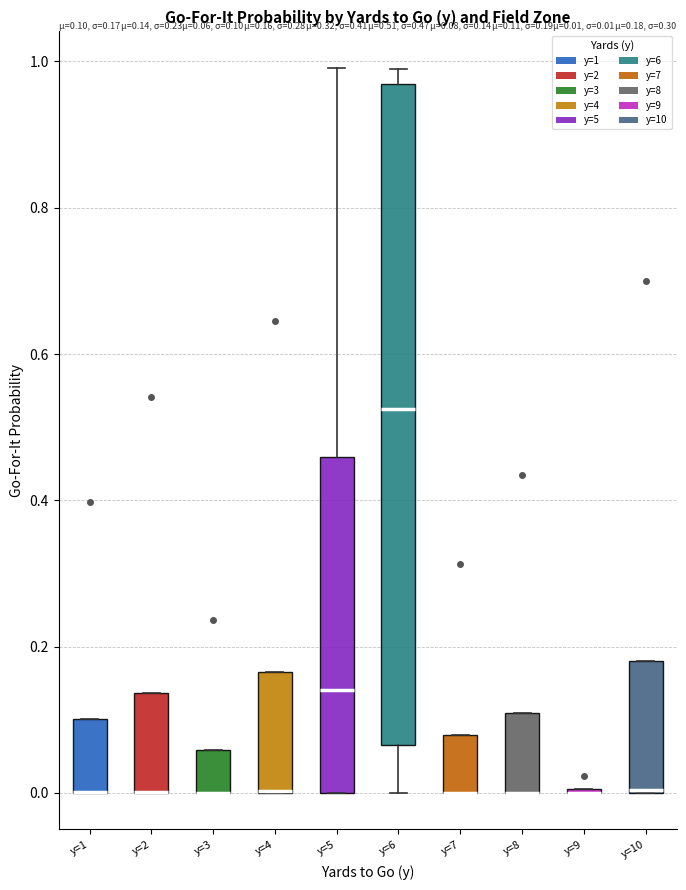

Comparing the boxes themselves (not the whiskers), which one is the tallest?

y=6